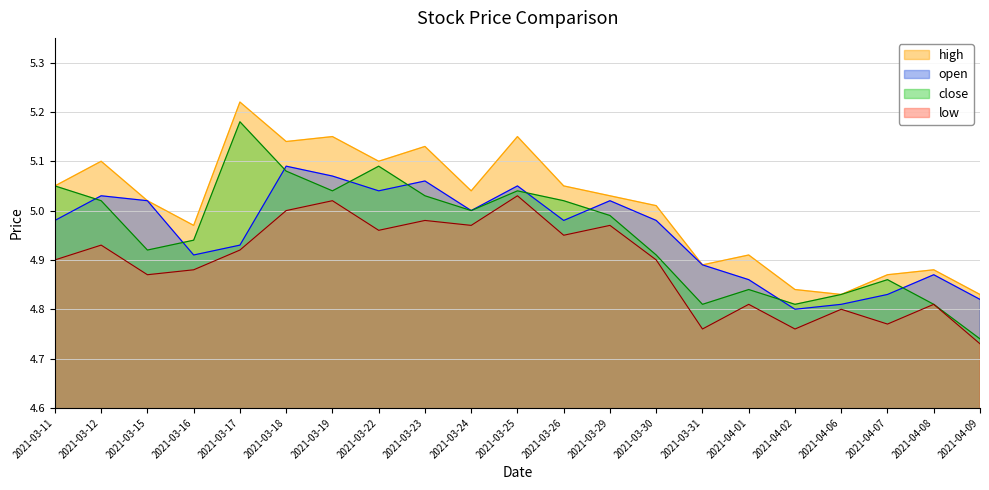

The value of low at 2021-03-12 is 7.7. True or false?

False